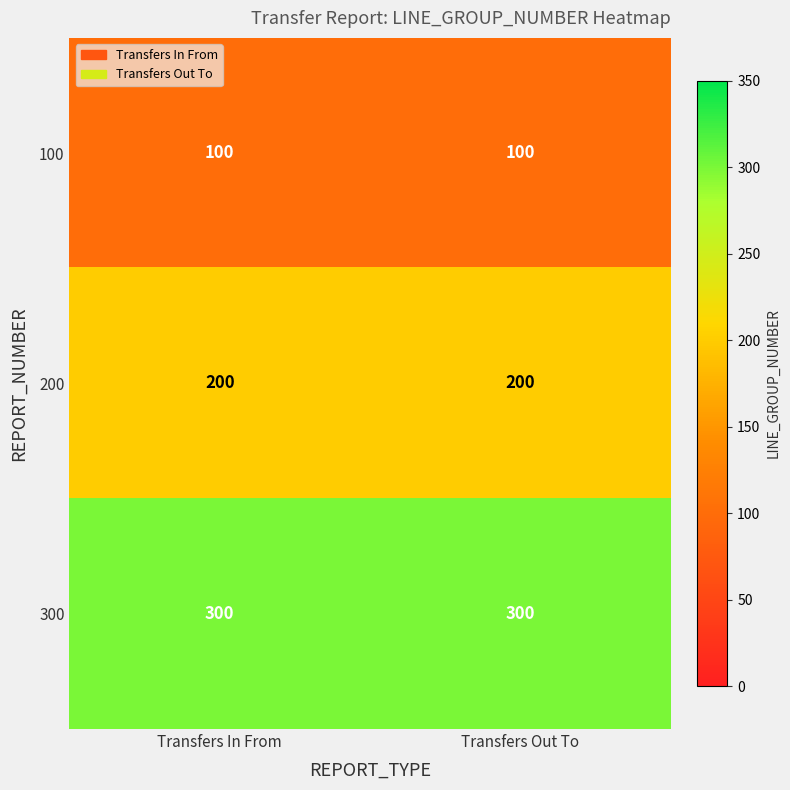

Reading left to right, transcribe all the data shown in this chart.

100: 100	100
200: 200	200
300: 300	300